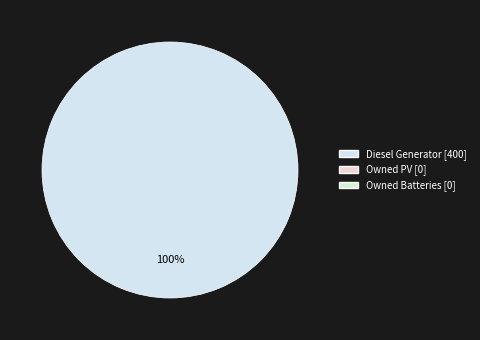

How many segments does this pie chart have?

1